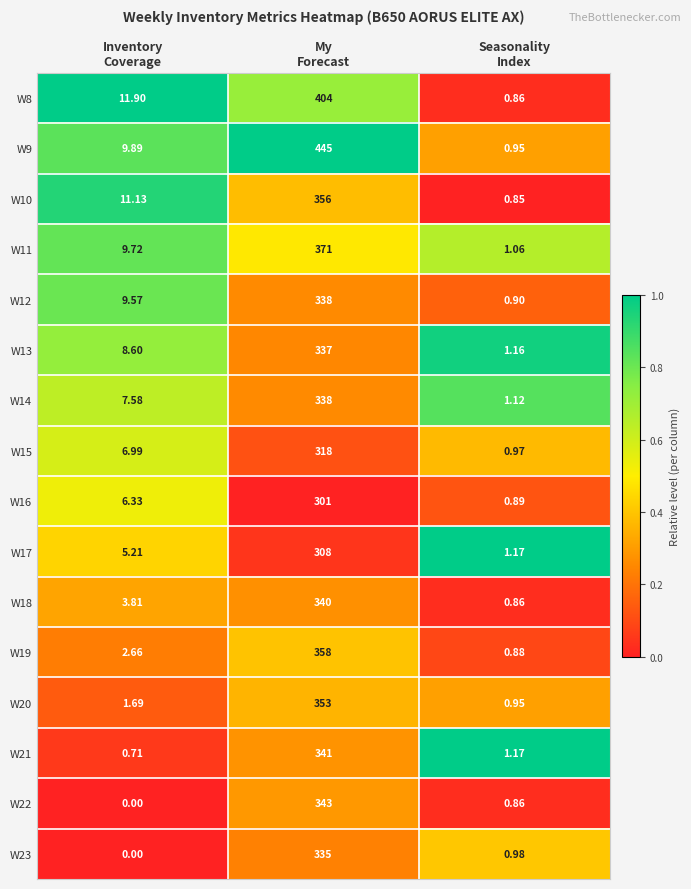

Between Inventory
Coverage and My
Forecast, which series saw the biggest shift?

W9